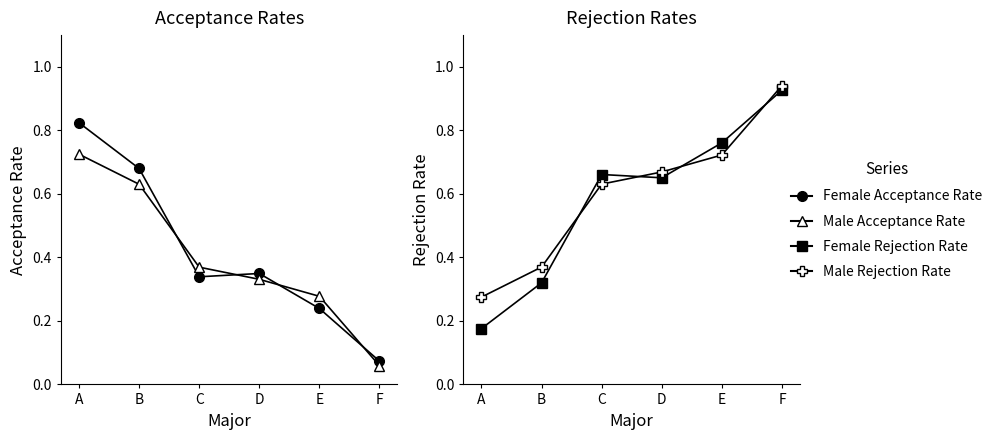

How many lines are shown in the chart?

4